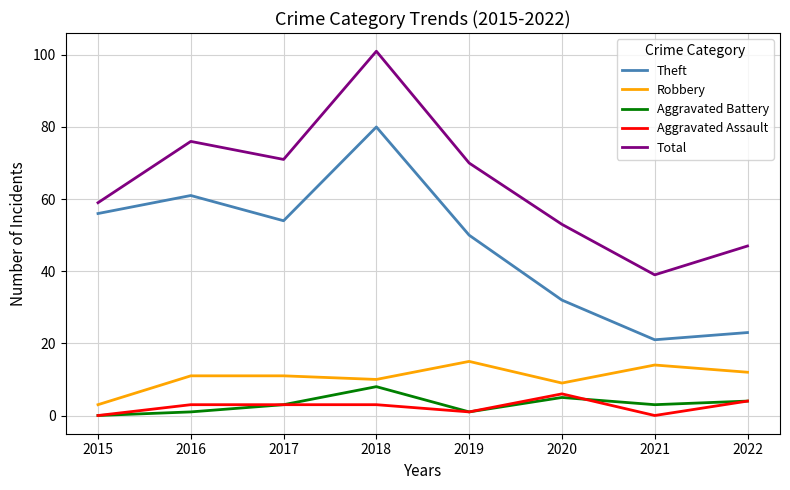

What is the highest value of the Aggravated Assault series?

6